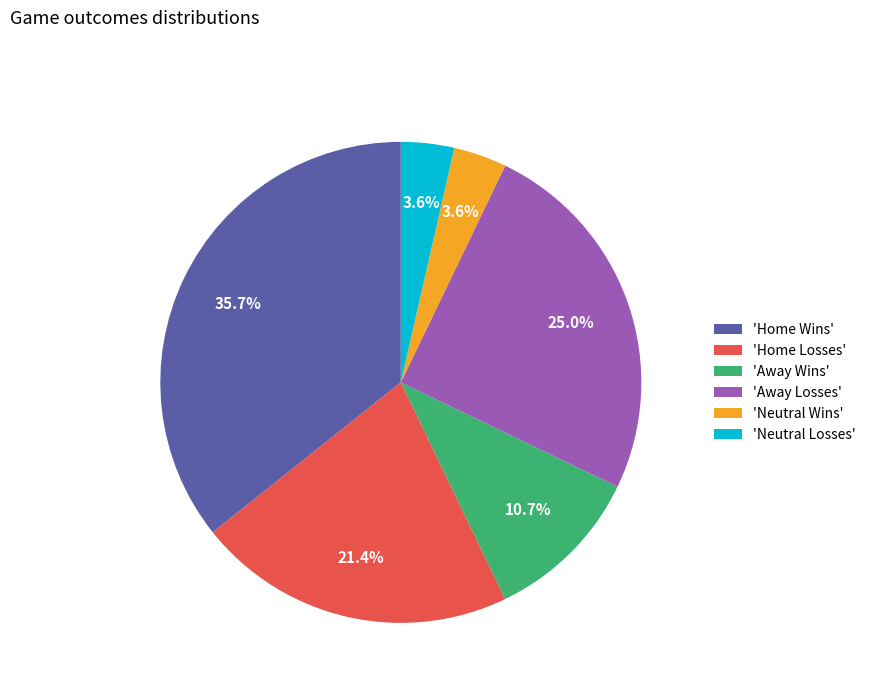

What is the largest slice in the pie chart?

'Home Wins'